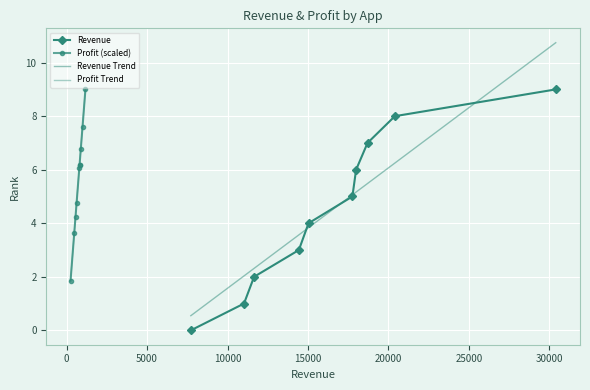

Which series has the widest spread of values?

Revenue Trend